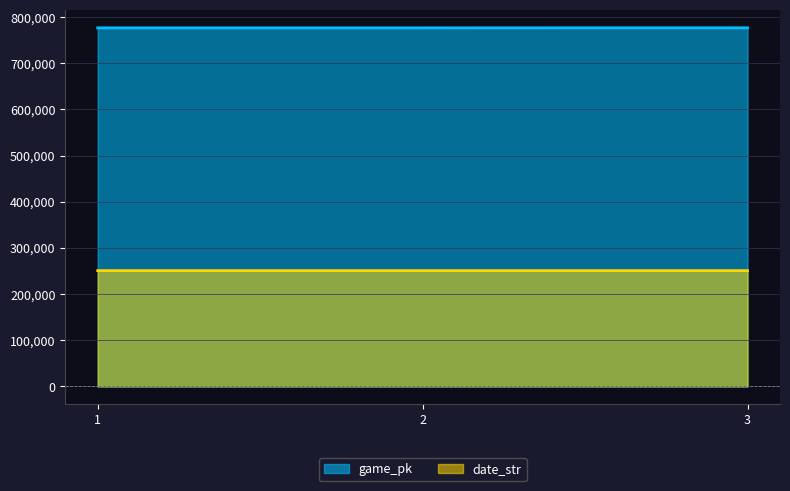

Count the number of data series in this chart.

2